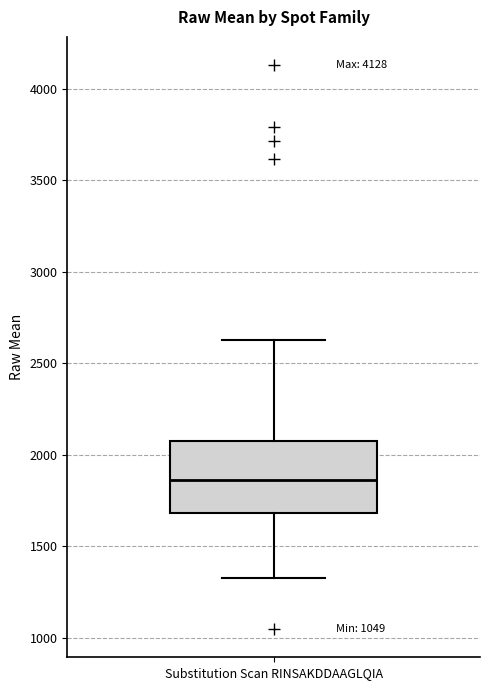

Where does the upper whisker of the box for Substitution Scan RINSAKDDAAGLQIA end on the y-axis? The values are not printed on the chart, so give them approximately, as read against the axis.

2650